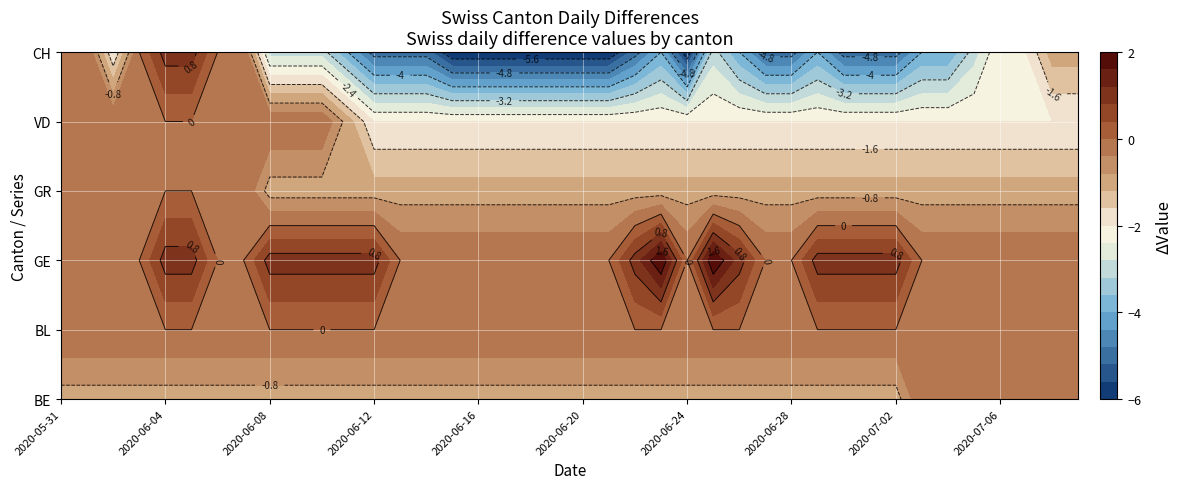

At how many categories does at least one series exceed -4?

40